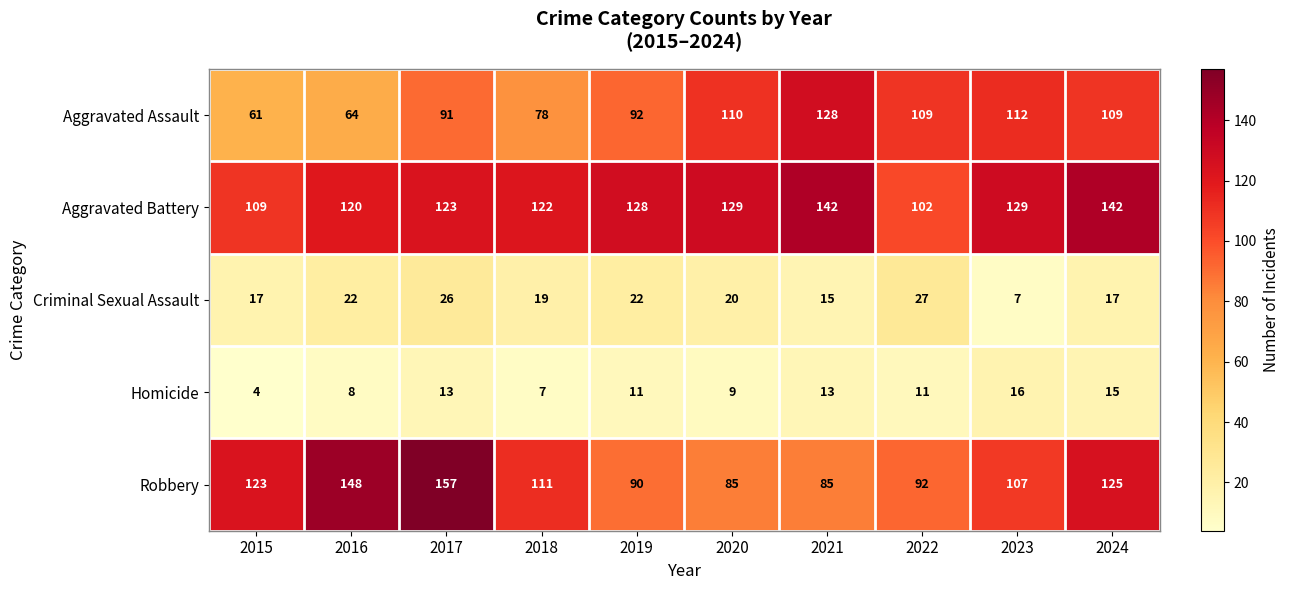

How many data points does each series have?

10